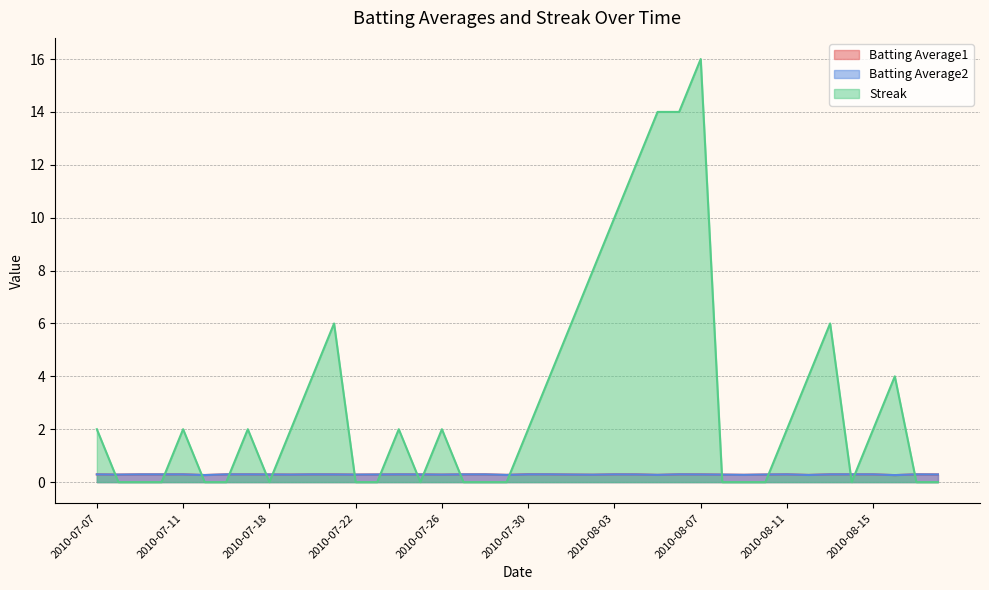

Which category has the lowest value across all series?

2010-07-08